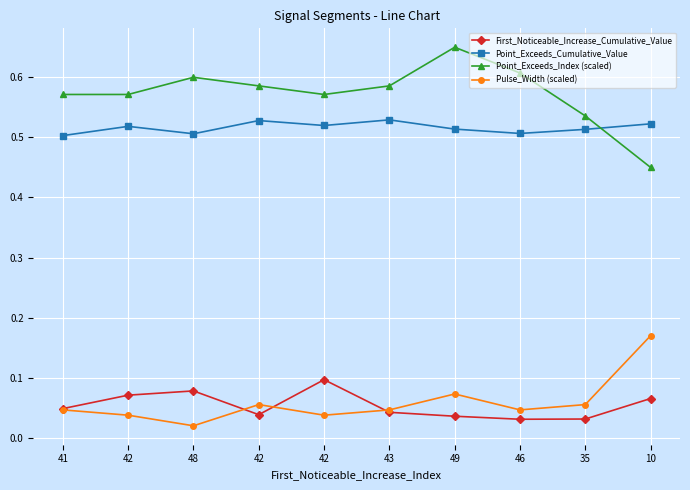

What are all the series names shown in the legend?

First_Noticeable_Increase_Cumulative_Value, Point_Exceeds_Cumulative_Value, Point_Exceeds_Index (scaled), Pulse_Width (scaled)